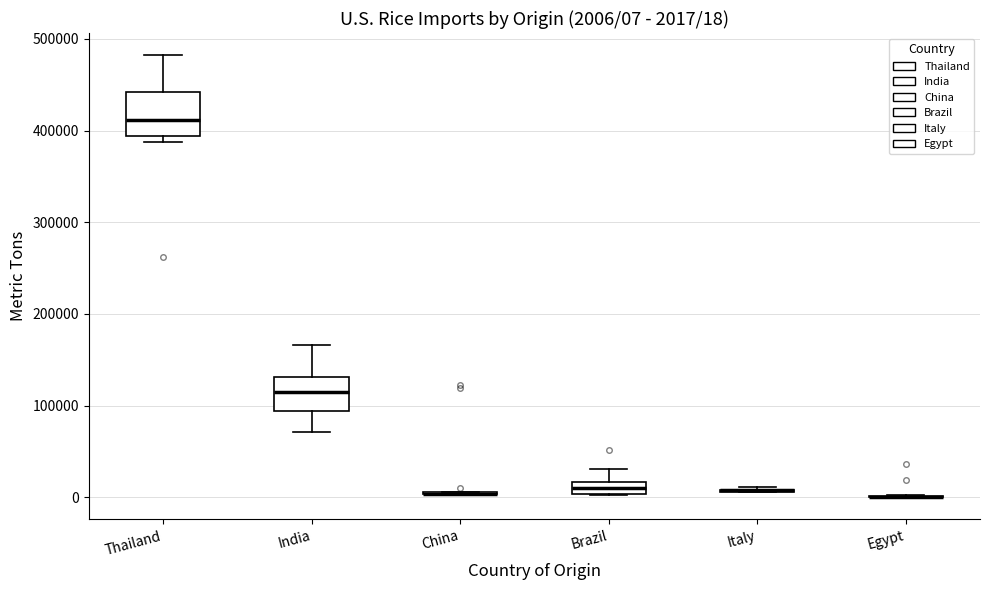

Which box is the tallest, from its lower edge to its upper edge?

Thailand